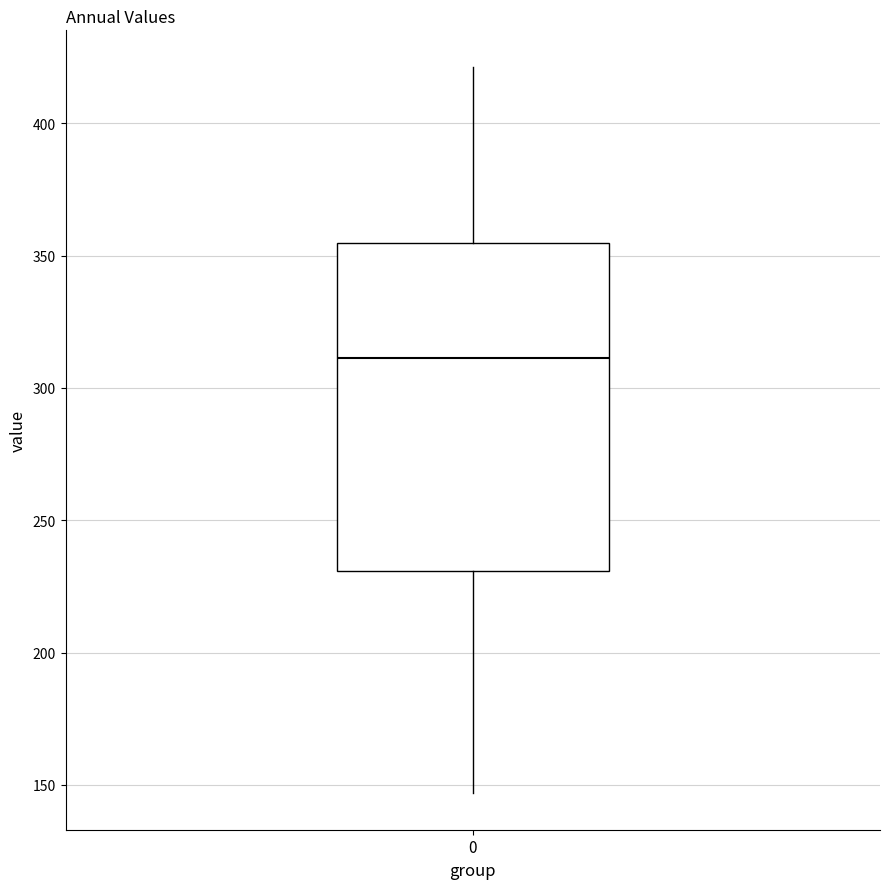

Transcribe this box plot: give where the median line is, the range the box spans, and where the two whiskers end, as read against the y-axis. The values are not printed on the chart, so give them approximately, as read against the axis.

median 310, box 230 to 355, whiskers 145 to 420